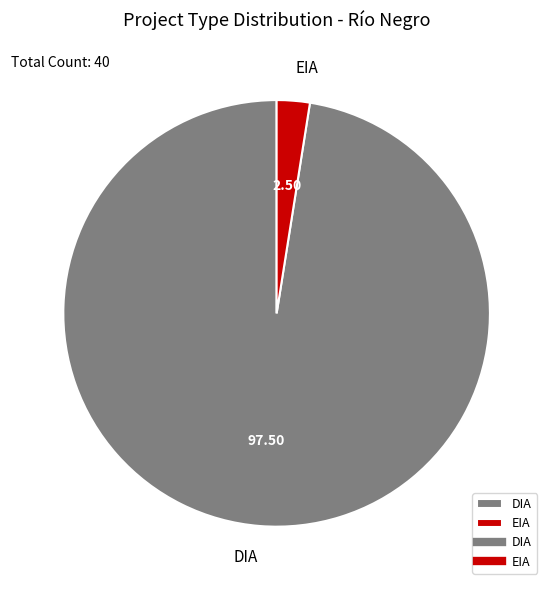

Is it true that DIA is 82% of the pie?

False